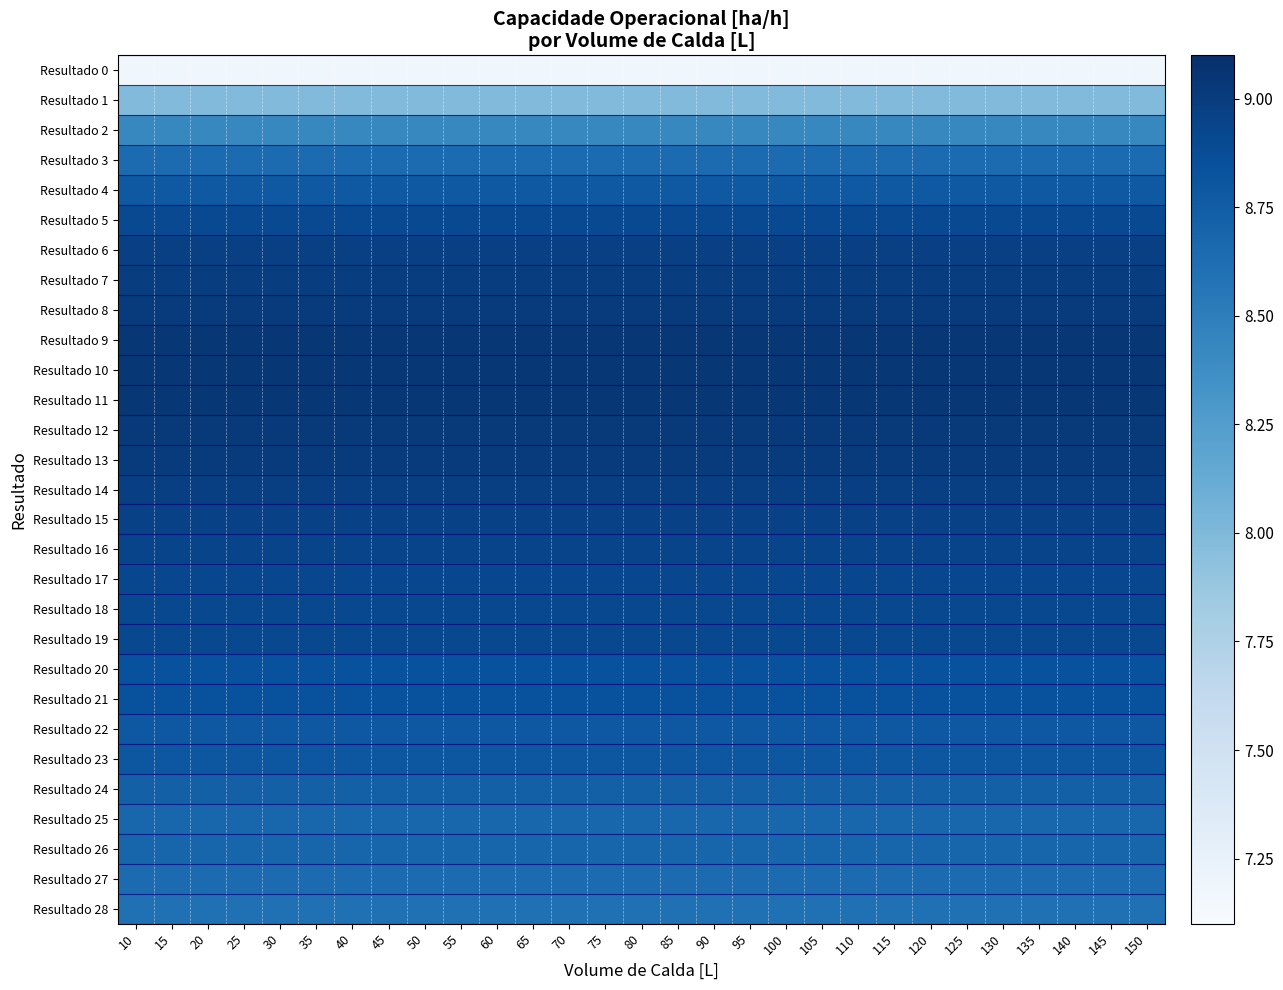

Reading right to left, extract all data points from this chart.

Resultado 0: 150=7.2	145=7.2	140=7.2	135=7.2	130=7.2	125=7.2	120=7.2	115=7.2	110=7.2	105=7.2	100=7.2	95=7.2	90=7.2	85=7.2	80=7.2	75=7.2	70=7.2	65=7.2	60=7.2	55=7.2	50=7.2	45=7.2	40=7.2	35=7.2	30=7.2	25=7.2	20=7.2	15=7.2	10=7.2
Resultado 1: 150=8.0	145=8.0	140=8.0	135=8.0	130=8.0	125=8.0	120=8.0	115=8.0	110=8.0	105=8.0	100=8.0	95=8.0	90=8.0	85=8.0	80=8.0	75=8.0	70=8.0	65=8.0	60=8.0	55=8.0	50=8.0	45=8.0	40=8.0	35=8.0	30=8.0	25=8.0	20=8.0	15=8.0	10=8.0
Resultado 2: 150=8.4	145=8.4	140=8.4	135=8.4	130=8.4	125=8.4	120=8.4	115=8.4	110=8.4	105=8.4	100=8.4	95=8.4	90=8.4	85=8.4	80=8.4	75=8.4	70=8.4	65=8.4	60=8.4	55=8.4	50=8.4	45=8.4	40=8.4	35=8.4	30=8.4	25=8.4	20=8.4	15=8.4	10=8.4
Resultado 3: 150=8.6	145=8.6	140=8.6	135=8.6	130=8.6	125=8.6	120=8.6	115=8.6	110=8.6	105=8.6	100=8.6	95=8.6	90=8.6	85=8.6	80=8.6	75=8.6	70=8.6	65=8.6	60=8.6	55=8.6	50=8.6	45=8.6	40=8.6	35=8.6	30=8.6	25=8.6	20=8.6	15=8.6	10=8.6
Resultado 4: 150=8.8	145=8.8	140=8.8	135=8.8	130=8.8	125=8.8	120=8.8	115=8.8	110=8.8	105=8.8	100=8.8	95=8.8	90=8.8	85=8.8	80=8.8	75=8.8	70=8.8	65=8.8	60=8.8	55=8.8	50=8.8	45=8.8	40=8.8	35=8.8	30=8.8	25=8.8	20=8.8	15=8.8	10=8.8
Resultado 5: 150=8.9	145=8.9	140=8.9	135=8.9	130=8.9	125=8.9	120=8.9	115=8.9	110=8.9	105=8.9	100=8.9	95=8.9	90=8.9	85=8.9	80=8.9	75=8.9	70=8.9	65=8.9	60=8.9	55=8.9	50=8.9	45=8.9	40=8.9	35=8.9	30=8.9	25=8.9	20=8.9	15=8.9	10=8.9
Resultado 6: 150=9.0	145=9.0	140=9.0	135=9.0	130=9.0	125=9.0	120=9.0	115=9.0	110=9.0	105=9.0	100=9.0	95=9.0	90=9.0	85=9.0	80=9.0	75=9.0	70=9.0	65=9.0	60=9.0	55=9.0	50=9.0	45=9.0	40=9.0	35=9.0	30=9.0	25=9.0	20=9.0	15=9.0	10=9.0
Resultado 7: 150=9.0	145=9.0	140=9.0	135=9.0	130=9.0	125=9.0	120=9.0	115=9.0	110=9.0	105=9.0	100=9.0	95=9.0	90=9.0	85=9.0	80=9.0	75=9.0	70=9.0	65=9.0	60=9.0	55=9.0	50=9.0	45=9.0	40=9.0	35=9.0	30=9.0	25=9.0	20=9.0	15=9.0	10=9.0
Resultado 8: 150=9.0	145=9.0	140=9.0	135=9.0	130=9.0	125=9.0	120=9.0	115=9.0	110=9.0	105=9.0	100=9.0	95=9.0	90=9.0	85=9.0	80=9.0	75=9.0	70=9.0	65=9.0	60=9.0	55=9.0	50=9.0	45=9.0	40=9.0	35=9.0	30=9.0	25=9.0	20=9.0	15=9.0	10=9.0
Resultado 9: 150=9.0	145=9.0	140=9.0	135=9.0	130=9.0	125=9.0	120=9.0	115=9.0	110=9.0	105=9.0	100=9.0	95=9.0	90=9.0	85=9.0	80=9.0	75=9.0	70=9.0	65=9.0	60=9.0	55=9.0	50=9.0	45=9.0	40=9.0	35=9.0	30=9.0	25=9.0	20=9.0	15=9.0	10=9.0
Resultado 10: 150=9.0	145=9.0	140=9.0	135=9.0	130=9.0	125=9.0	120=9.0	115=9.0	110=9.0	105=9.0	100=9.0	95=9.0	90=9.0	85=9.0	80=9.0	75=9.0	70=9.0	65=9.0	60=9.0	55=9.0	50=9.0	45=9.0	40=9.0	35=9.0	30=9.0	25=9.0	20=9.0	15=9.0	10=9.0
Resultado 11: 150=9.0	145=9.0	140=9.0	135=9.0	130=9.0	125=9.0	120=9.0	115=9.0	110=9.0	105=9.0	100=9.0	95=9.0	90=9.0	85=9.0	80=9.0	75=9.0	70=9.0	65=9.0	60=9.0	55=9.0	50=9.0	45=9.0	40=9.0	35=9.0	30=9.0	25=9.0	20=9.0	15=9.0	10=9.0
Resultado 12: 150=9.0	145=9.0	140=9.0	135=9.0	130=9.0	125=9.0	120=9.0	115=9.0	110=9.0	105=9.0	100=9.0	95=9.0	90=9.0	85=9.0	80=9.0	75=9.0	70=9.0	65=9.0	60=9.0	55=9.0	50=9.0	45=9.0	40=9.0	35=9.0	30=9.0	25=9.0	20=9.0	15=9.0	10=9.0
Resultado 13: 150=9.0	145=9.0	140=9.0	135=9.0	130=9.0	125=9.0	120=9.0	115=9.0	110=9.0	105=9.0	100=9.0	95=9.0	90=9.0	85=9.0	80=9.0	75=9.0	70=9.0	65=9.0	60=9.0	55=9.0	50=9.0	45=9.0	40=9.0	35=9.0	30=9.0	25=9.0	20=9.0	15=9.0	10=9.0
Resultado 14: 150=9.0	145=9.0	140=9.0	135=9.0	130=9.0	125=9.0	120=9.0	115=9.0	110=9.0	105=9.0	100=9.0	95=9.0	90=9.0	85=9.0	80=9.0	75=9.0	70=9.0	65=9.0	60=9.0	55=9.0	50=9.0	45=9.0	40=9.0	35=9.0	30=9.0	25=9.0	20=9.0	15=9.0	10=9.0
Resultado 15: 150=9.0	145=9.0	140=9.0	135=9.0	130=9.0	125=9.0	120=9.0	115=9.0	110=9.0	105=9.0	100=9.0	95=9.0	90=9.0	85=9.0	80=9.0	75=9.0	70=9.0	65=9.0	60=9.0	55=9.0	50=9.0	45=9.0	40=9.0	35=9.0	30=9.0	25=9.0	20=9.0	15=9.0	10=9.0
Resultado 16: 150=8.9	145=8.9	140=8.9	135=8.9	130=8.9	125=8.9	120=8.9	115=8.9	110=8.9	105=8.9	100=8.9	95=8.9	90=8.9	85=8.9	80=8.9	75=8.9	70=8.9	65=8.9	60=8.9	55=8.9	50=8.9	45=8.9	40=8.9	35=8.9	30=8.9	25=8.9	20=8.9	15=8.9	10=8.9
Resultado 17: 150=8.9	145=8.9	140=8.9	135=8.9	130=8.9	125=8.9	120=8.9	115=8.9	110=8.9	105=8.9	100=8.9	95=8.9	90=8.9	85=8.9	80=8.9	75=8.9	70=8.9	65=8.9	60=8.9	55=8.9	50=8.9	45=8.9	40=8.9	35=8.9	30=8.9	25=8.9	20=8.9	15=8.9	10=8.9
Resultado 18: 150=8.9	145=8.9	140=8.9	135=8.9	130=8.9	125=8.9	120=8.9	115=8.9	110=8.9	105=8.9	100=8.9	95=8.9	90=8.9	85=8.9	80=8.9	75=8.9	70=8.9	65=8.9	60=8.9	55=8.9	50=8.9	45=8.9	40=8.9	35=8.9	30=8.9	25=8.9	20=8.9	15=8.9	10=8.9
Resultado 19: 150=8.9	145=8.9	140=8.9	135=8.9	130=8.9	125=8.9	120=8.9	115=8.9	110=8.9	105=8.9	100=8.9	95=8.9	90=8.9	85=8.9	80=8.9	75=8.9	70=8.9	65=8.9	60=8.9	55=8.9	50=8.9	45=8.9	40=8.9	35=8.9	30=8.9	25=8.9	20=8.9	15=8.9	10=8.9
Resultado 20: 150=8.8	145=8.8	140=8.8	135=8.8	130=8.8	125=8.8	120=8.8	115=8.8	110=8.8	105=8.8	100=8.8	95=8.8	90=8.8	85=8.8	80=8.8	75=8.8	70=8.8	65=8.8	60=8.8	55=8.8	50=8.8	45=8.8	40=8.8	35=8.8	30=8.8	25=8.8	20=8.8	15=8.8	10=8.8
Resultado 21: 150=8.8	145=8.8	140=8.8	135=8.8	130=8.8	125=8.8	120=8.8	115=8.8	110=8.8	105=8.8	100=8.8	95=8.8	90=8.8	85=8.8	80=8.8	75=8.8	70=8.8	65=8.8	60=8.8	55=8.8	50=8.8	45=8.8	40=8.8	35=8.8	30=8.8	25=8.8	20=8.8	15=8.8	10=8.8
Resultado 22: 150=8.8	145=8.8	140=8.8	135=8.8	130=8.8	125=8.8	120=8.8	115=8.8	110=8.8	105=8.8	100=8.8	95=8.8	90=8.8	85=8.8	80=8.8	75=8.8	70=8.8	65=8.8	60=8.8	55=8.8	50=8.8	45=8.8	40=8.8	35=8.8	30=8.8	25=8.8	20=8.8	15=8.8	10=8.8
Resultado 23: 150=8.8	145=8.8	140=8.8	135=8.8	130=8.8	125=8.8	120=8.8	115=8.8	110=8.8	105=8.8	100=8.8	95=8.8	90=8.8	85=8.8	80=8.8	75=8.8	70=8.8	65=8.8	60=8.8	55=8.8	50=8.8	45=8.8	40=8.8	35=8.8	30=8.8	25=8.8	20=8.8	15=8.8	10=8.8
Resultado 24: 150=8.7	145=8.7	140=8.7	135=8.7	130=8.7	125=8.7	120=8.7	115=8.7	110=8.7	105=8.7	100=8.7	95=8.7	90=8.7	85=8.7	80=8.7	75=8.7	70=8.7	65=8.7	60=8.7	55=8.7	50=8.7	45=8.7	40=8.7	35=8.7	30=8.7	25=8.7	20=8.7	15=8.7	10=8.7
Resultado 25: 150=8.7	145=8.7	140=8.7	135=8.7	130=8.7	125=8.7	120=8.7	115=8.7	110=8.7	105=8.7	100=8.7	95=8.7	90=8.7	85=8.7	80=8.7	75=8.7	70=8.7	65=8.7	60=8.7	55=8.7	50=8.7	45=8.7	40=8.7	35=8.7	30=8.7	25=8.7	20=8.7	15=8.7	10=8.7
Resultado 26: 150=8.7	145=8.7	140=8.7	135=8.7	130=8.7	125=8.7	120=8.7	115=8.7	110=8.7	105=8.7	100=8.7	95=8.7	90=8.7	85=8.7	80=8.7	75=8.7	70=8.7	65=8.7	60=8.7	55=8.7	50=8.7	45=8.7	40=8.7	35=8.7	30=8.7	25=8.7	20=8.7	15=8.7	10=8.7
Resultado 27: 150=8.6	145=8.6	140=8.6	135=8.6	130=8.6	125=8.6	120=8.6	115=8.6	110=8.6	105=8.6	100=8.6	95=8.6	90=8.6	85=8.6	80=8.6	75=8.6	70=8.6	65=8.6	60=8.6	55=8.6	50=8.6	45=8.6	40=8.6	35=8.6	30=8.6	25=8.6	20=8.6	15=8.6	10=8.6
Resultado 28: 150=8.6	145=8.6	140=8.6	135=8.6	130=8.6	125=8.6	120=8.6	115=8.6	110=8.6	105=8.6	100=8.6	95=8.6	90=8.6	85=8.6	80=8.6	75=8.6	70=8.6	65=8.6	60=8.6	55=8.6	50=8.6	45=8.6	40=8.6	35=8.6	30=8.6	25=8.6	20=8.6	15=8.6	10=8.6